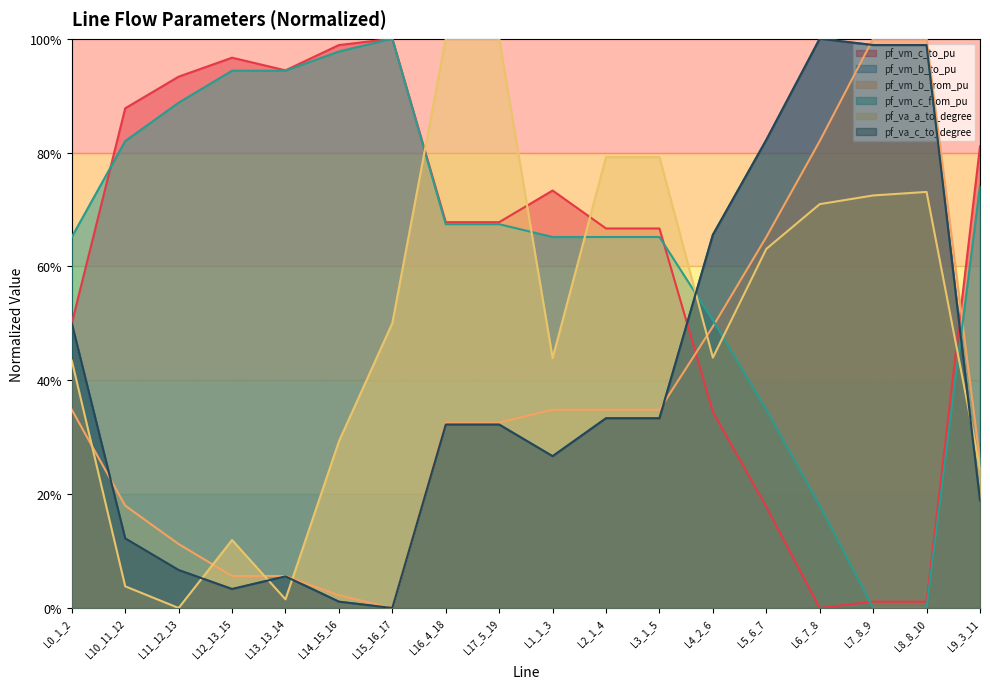

What are all the series names shown in the legend?

pf_vm_c_to_pu, pf_vm_b_to_pu, pf_vm_b_from_pu, pf_vm_c_from_pu, pf_va_a_to_degree, pf_va_c_to_degree